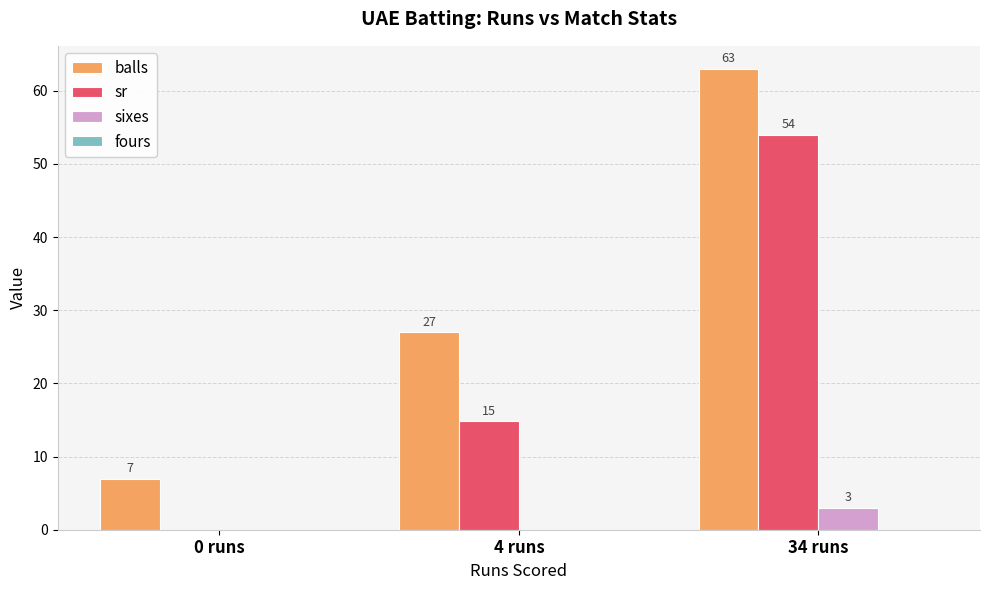

What is the greatest value displayed?

63.0